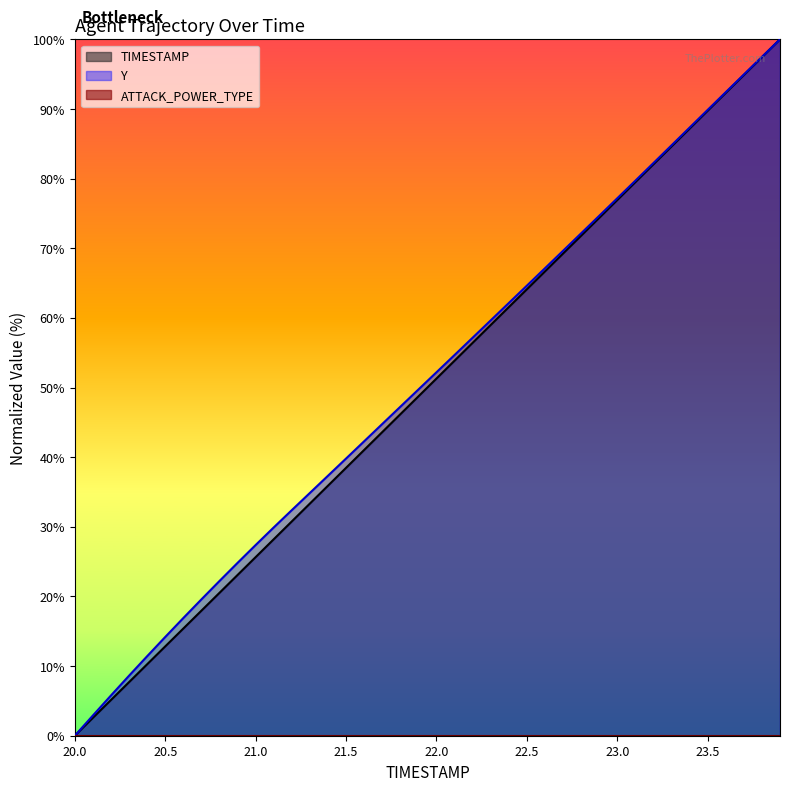

How many data points in TIMESTAMP are above 51?

20